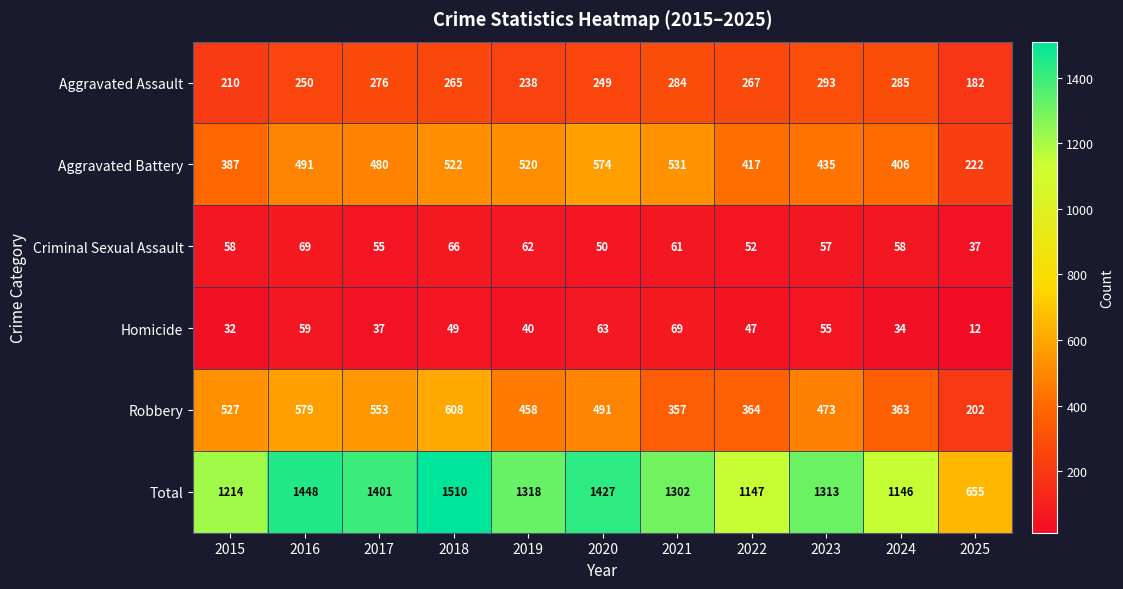

Count the number of categories in the chart.

11